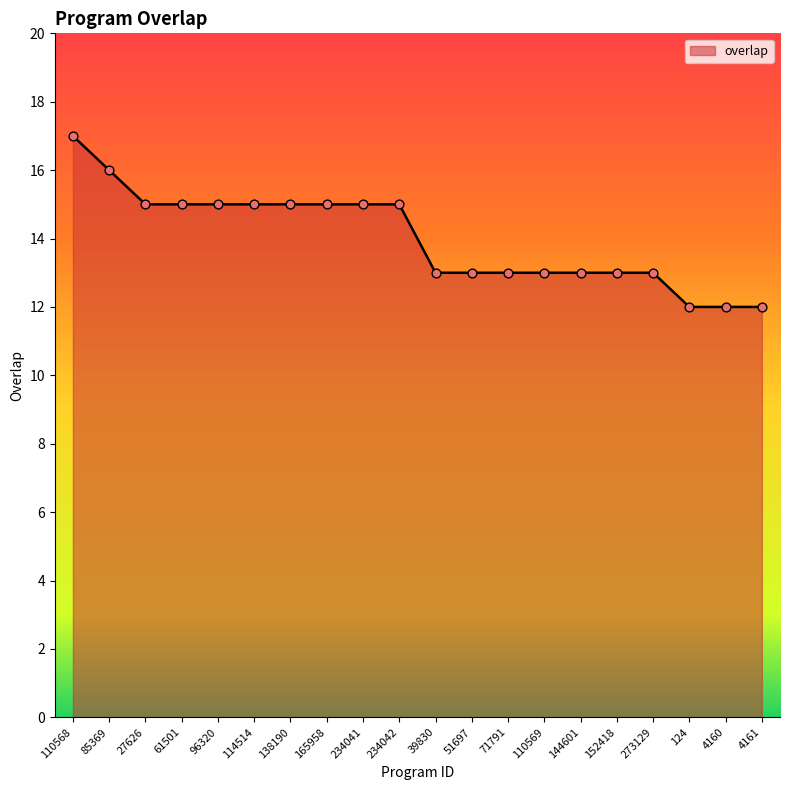

Between 152418 and 85369, which is larger?

85369